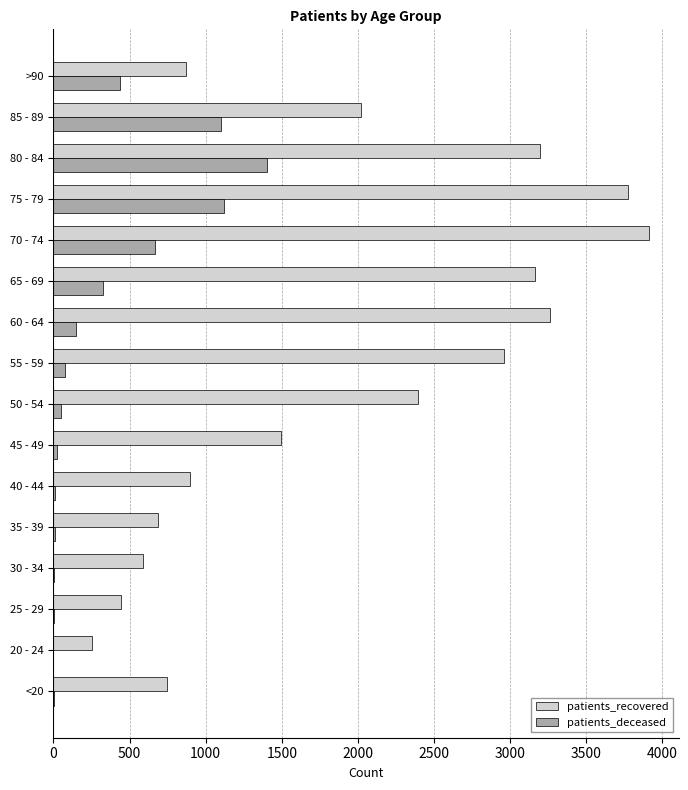

What is the sum of all patients_recovered values?

30655